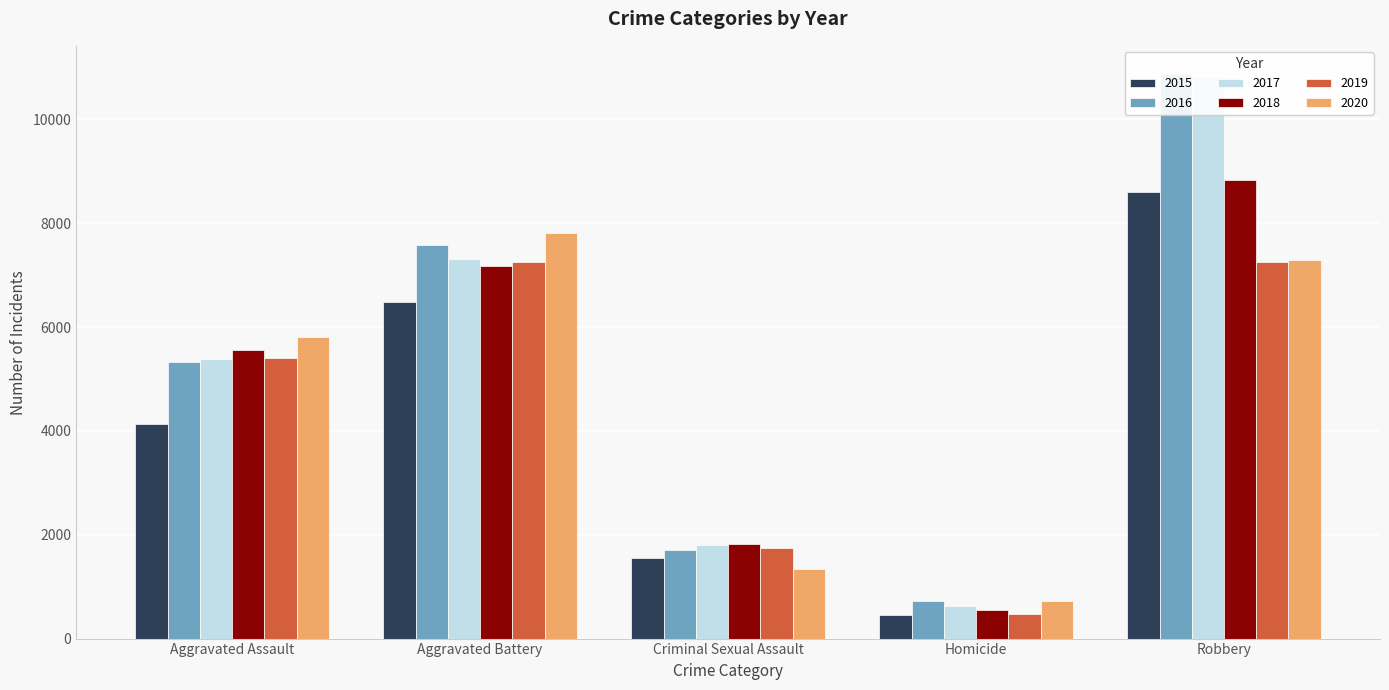

Are the bars horizontal?

No